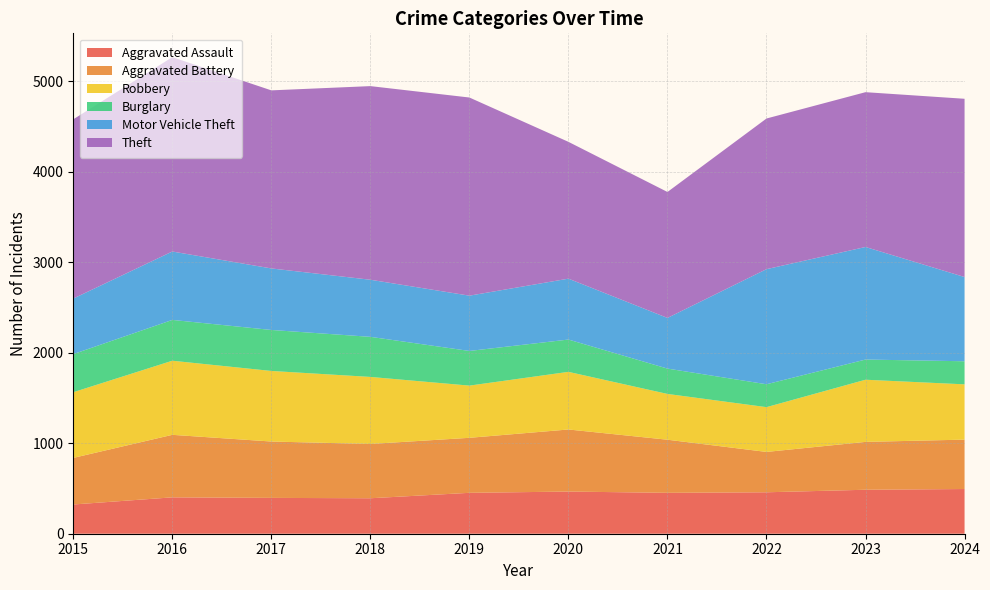

Reading left to right, what are all the values shown in this chart?

Aggravated Assault: 323	402	396	392	452	466	452	458	486	494
Aggravated Battery: 515	691	623	600	608	686	587	446	529	546
Robbery: 726	819	780	741	577	637	506	495	687	611
Burglary: 421	451	453	443	383	357	280	253	223	255
Motor Vehicle Theft: 614	756	680	631	611	673	560	1272	1244	931
Theft: 1981	2148	1968	2140	2190	1512	1392	1665	1711	1970